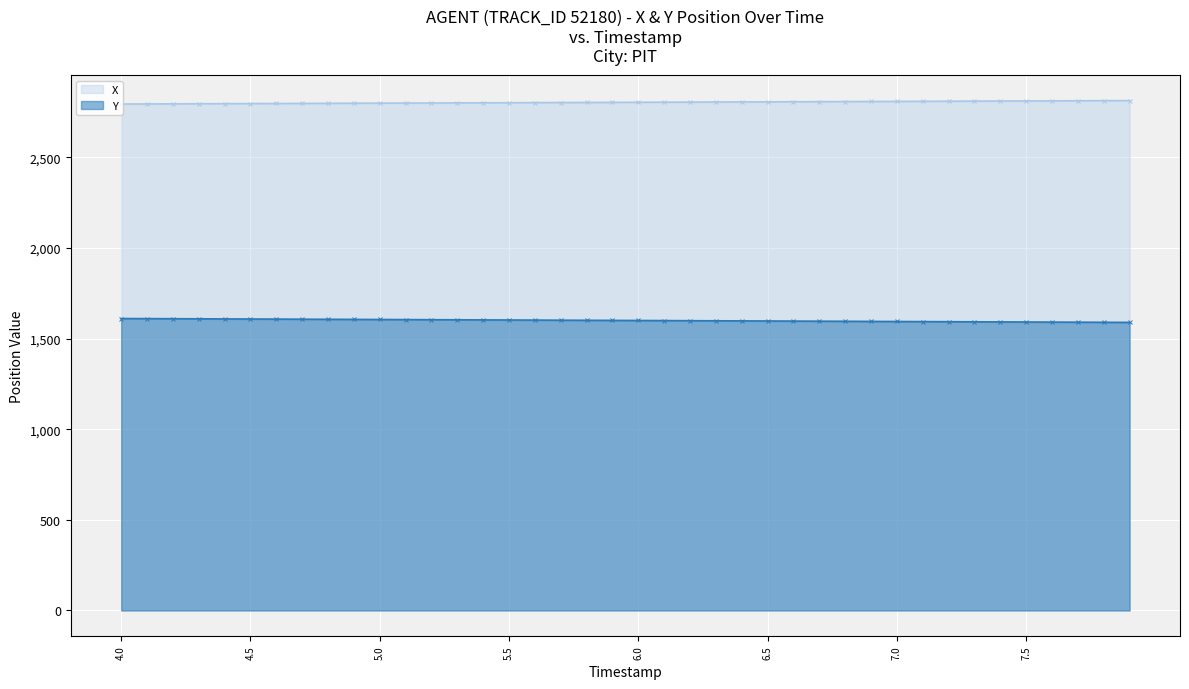

What is the minimum value for Y?

1589.6